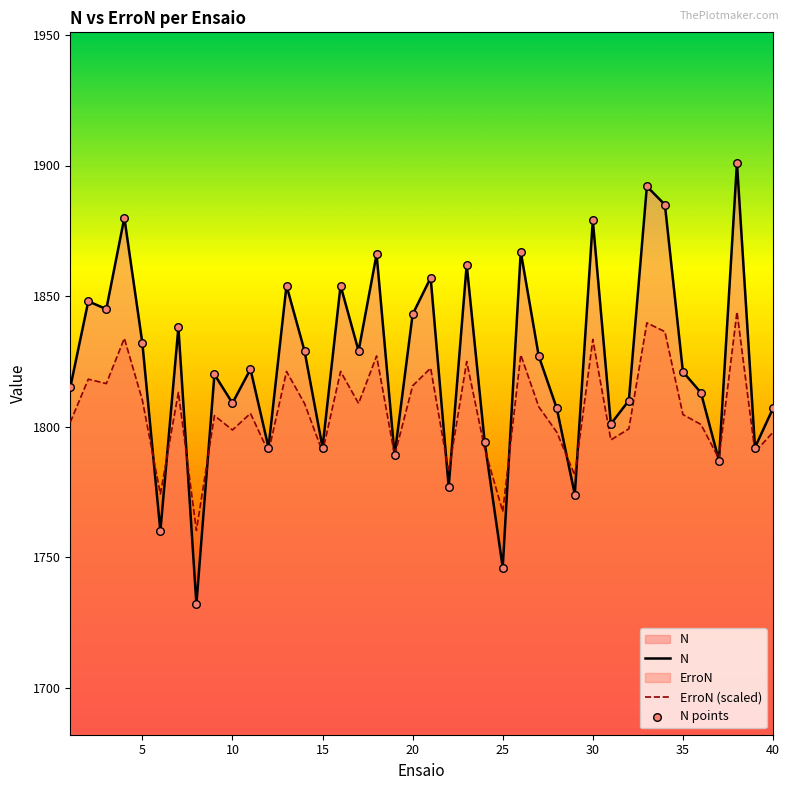

At how many categories does at least one series exceed 1775?

37